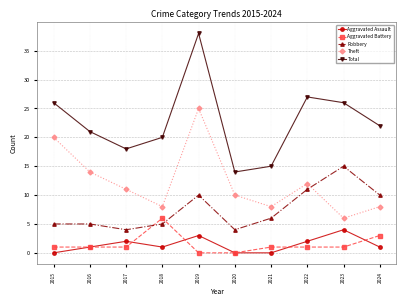

What is the sum of all Aggravated Assault values?

14